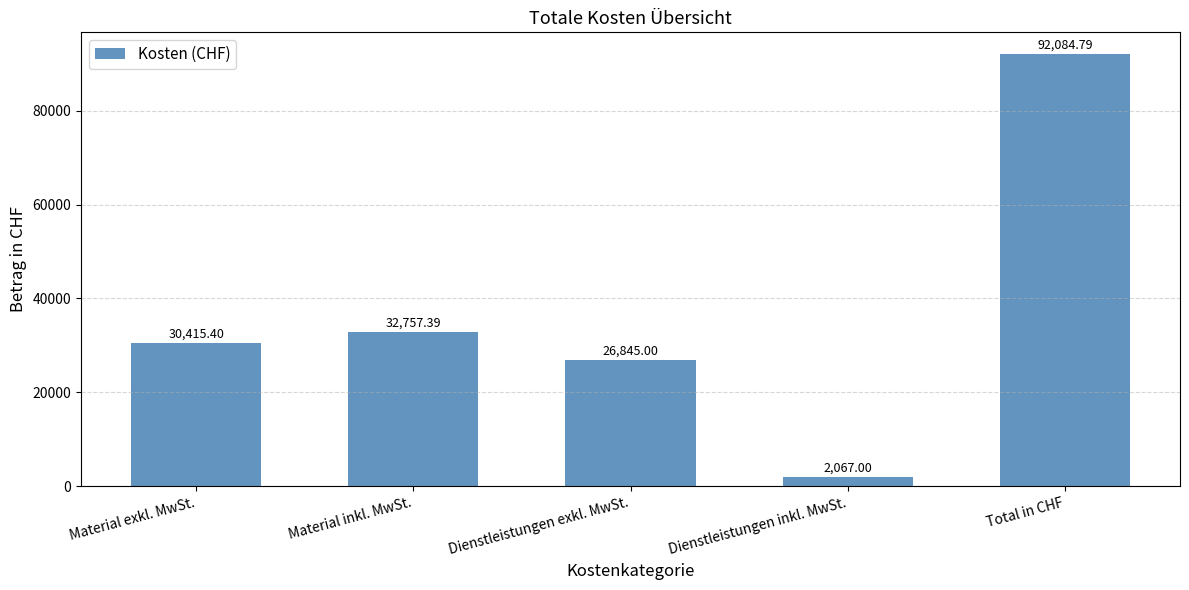

Reading left to right, extract all data points from this chart.

Material exkl. MwSt.=30415.4	Material inkl. MwSt.=32757.4	Dienstleistungen exkl. MwSt.=26845.0	Dienstleistungen inkl. MwSt.=2067.0	Total in CHF=92084.8